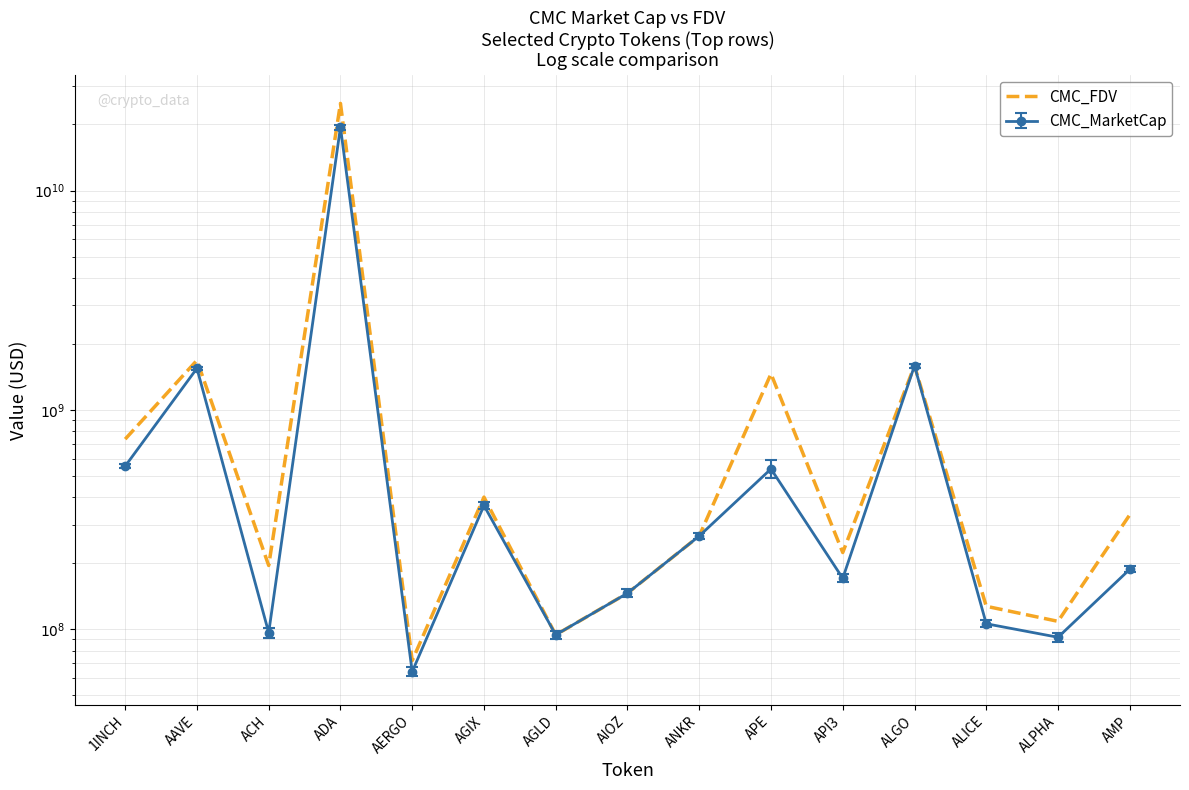

True or false: the data shows 146280567 at AIOZ.

True